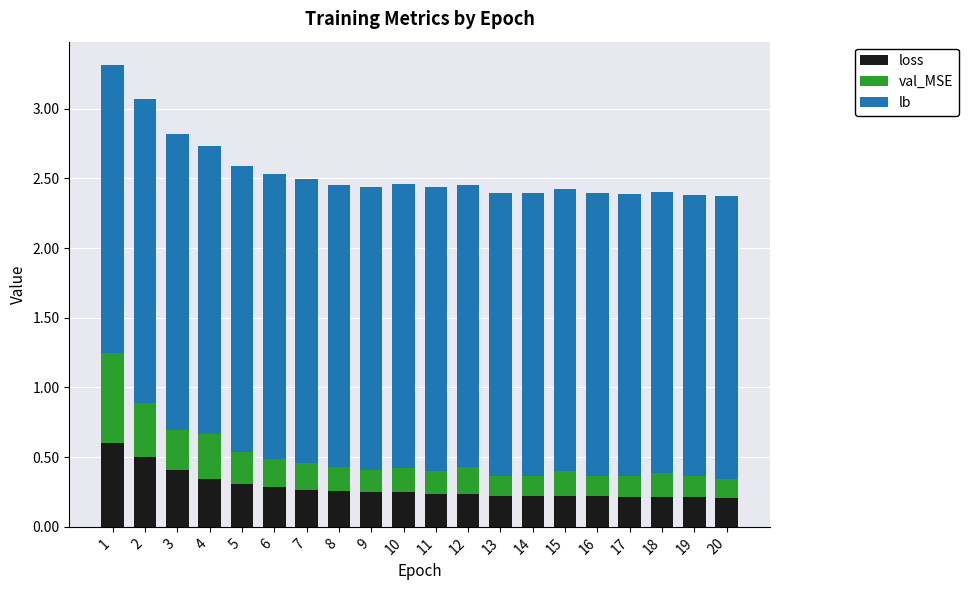

What is the difference between the maximum and second lowest values in the loss series?

0.4